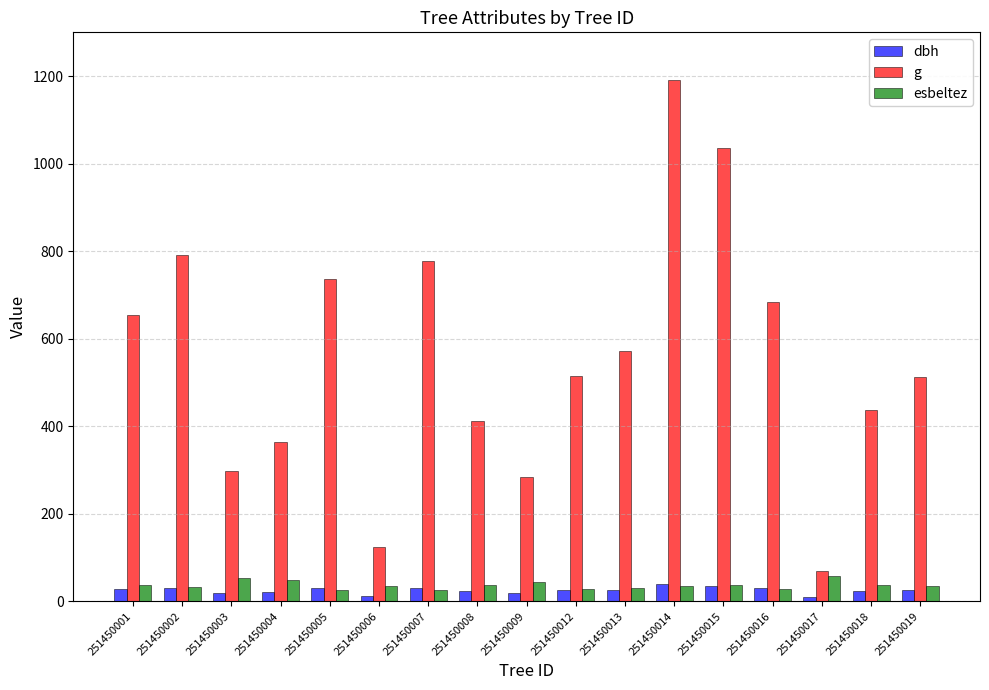

What are all the series names shown in the legend?

dbh, g, esbeltez